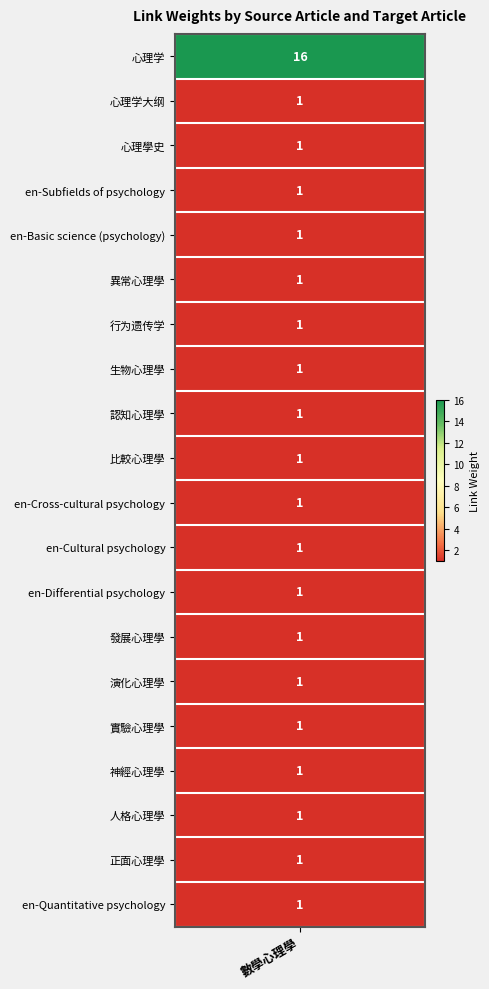

What is the smallest value displayed?

1